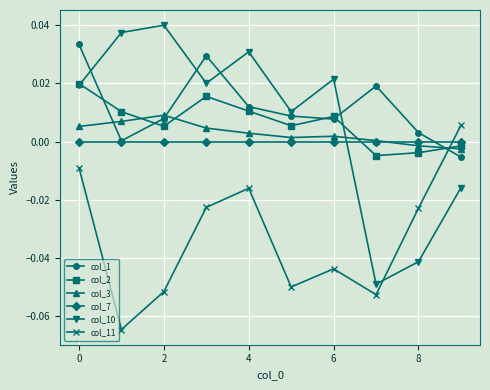

Which series has the widest spread of values?

col_10